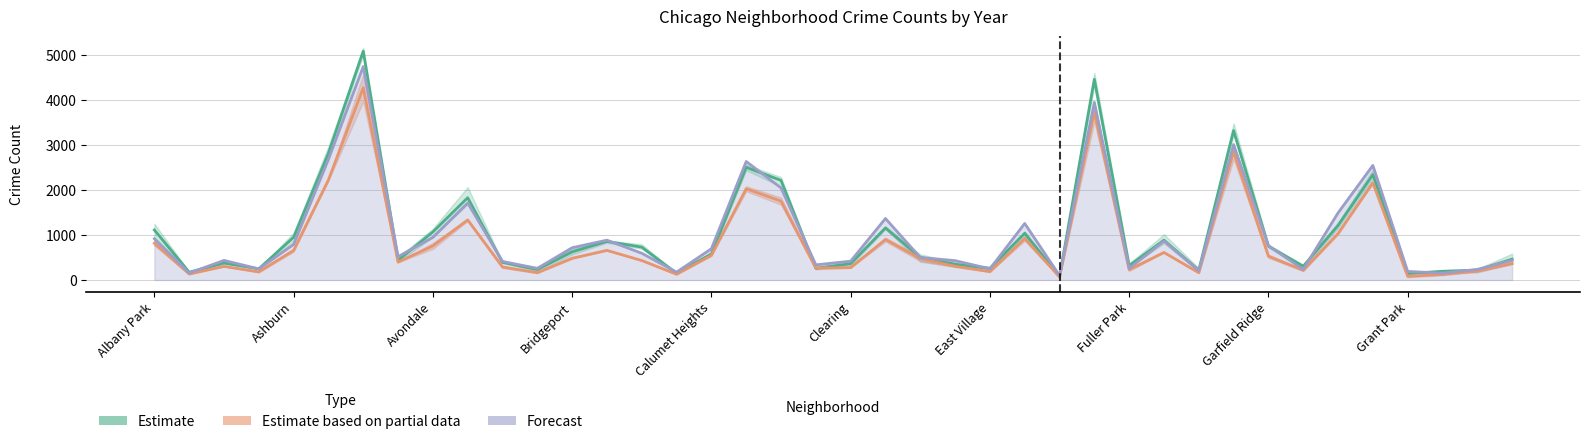

What is the difference between the maximum and minimum values in the Estimate based on partial data series?

4206.0